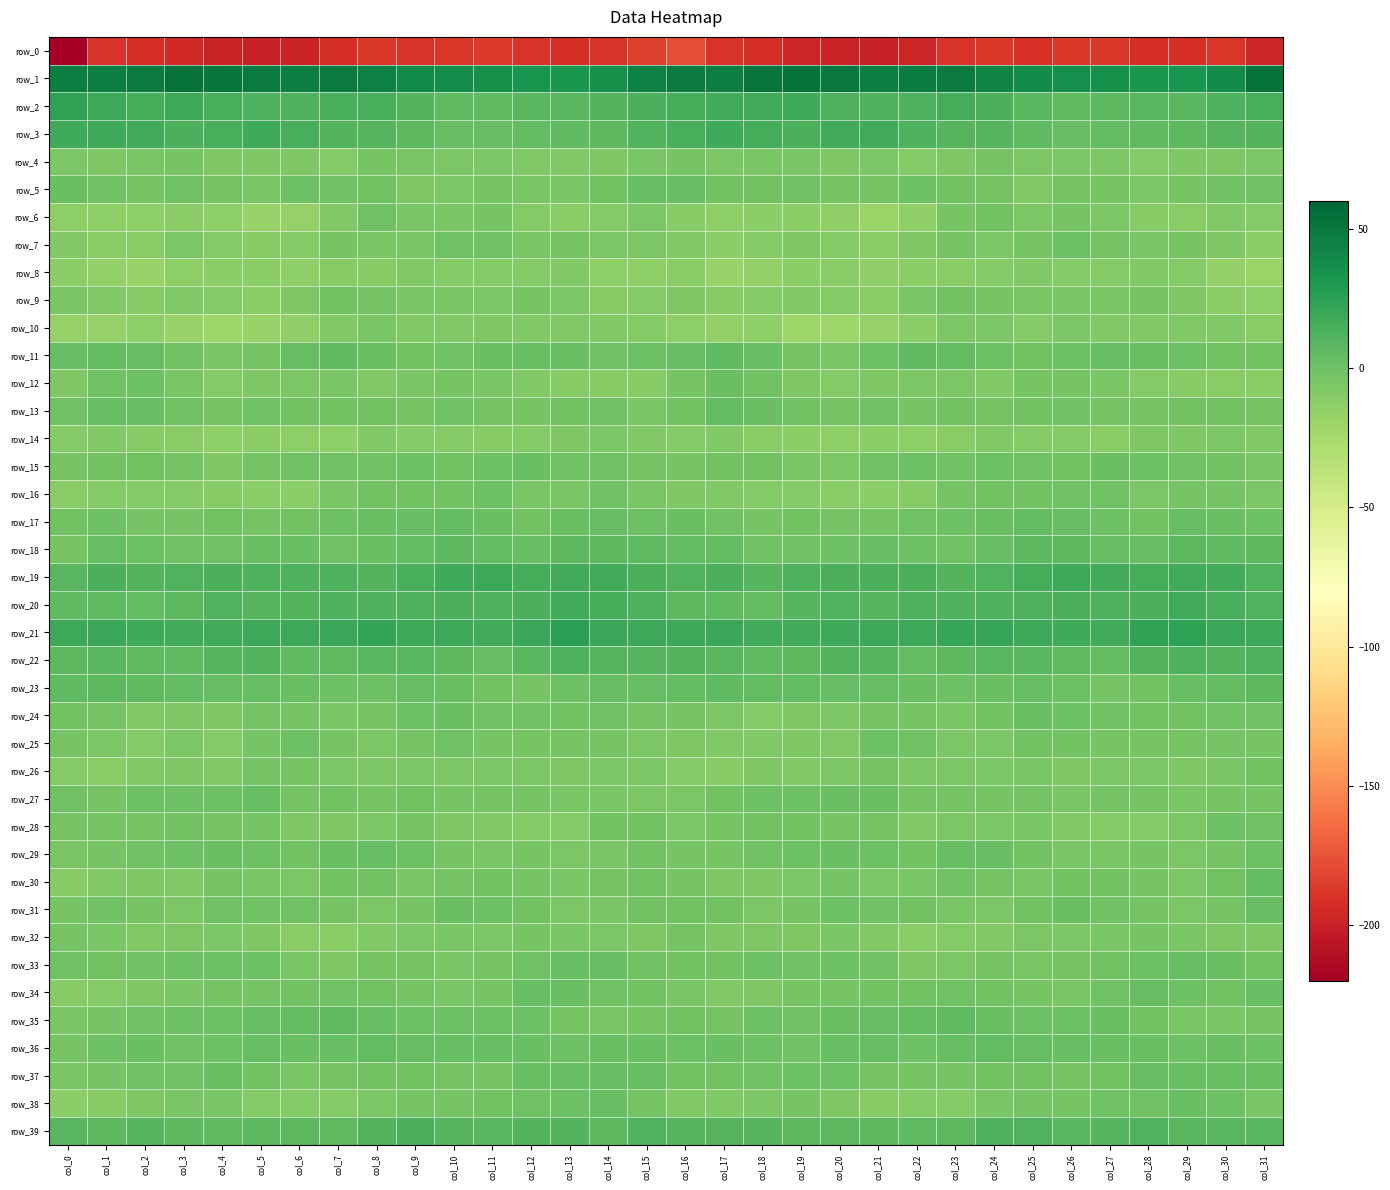

List the series in order of their peak value, highest first.

row_1, row_21, row_2, row_19, row_3, row_20, row_39, row_22, row_18, row_23, row_11, row_35, row_17, row_13, row_36, row_30, row_33, row_34, row_29, row_37, row_5, row_27, row_31, row_38, row_12, row_24, row_15, row_28, row_25, row_7, row_16, row_6, row_26, row_9, row_32, row_4, row_10, row_14, row_8, row_0